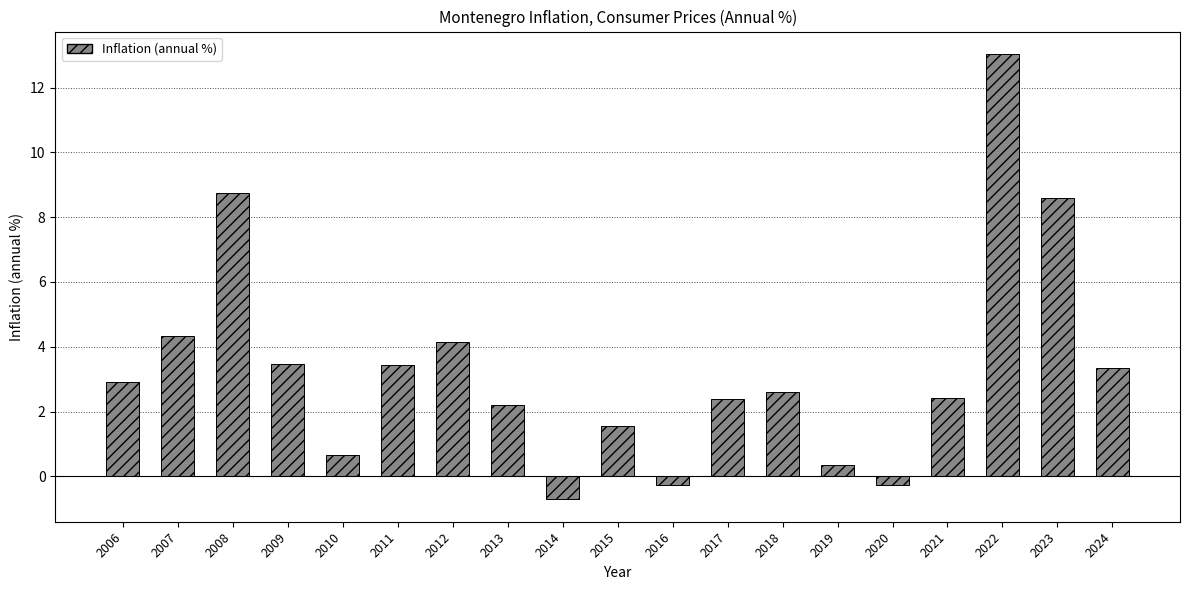

Which has a higher value, 2024 or 2021?

2024